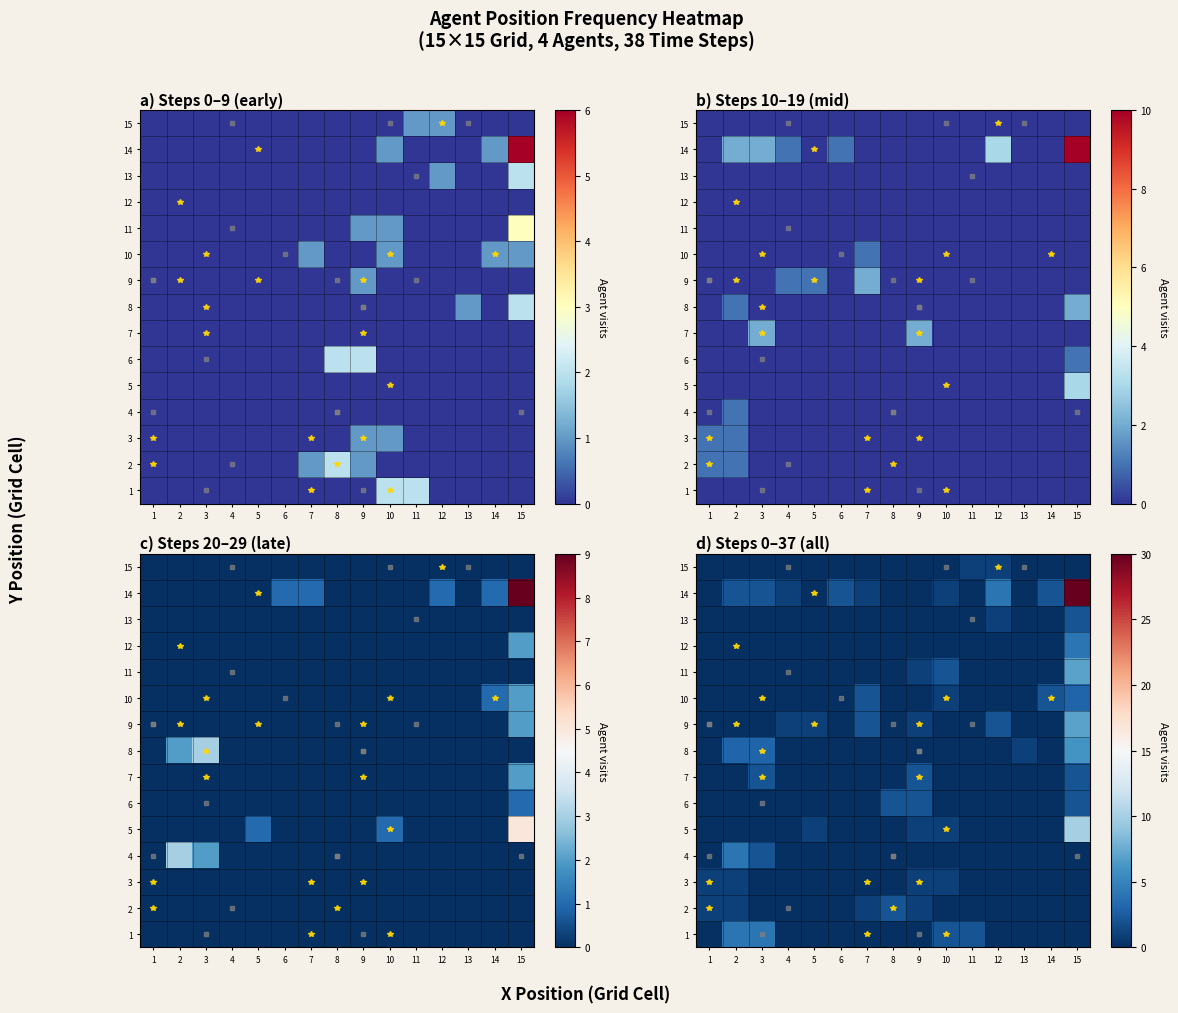

What is the total value across all series at 5?

2